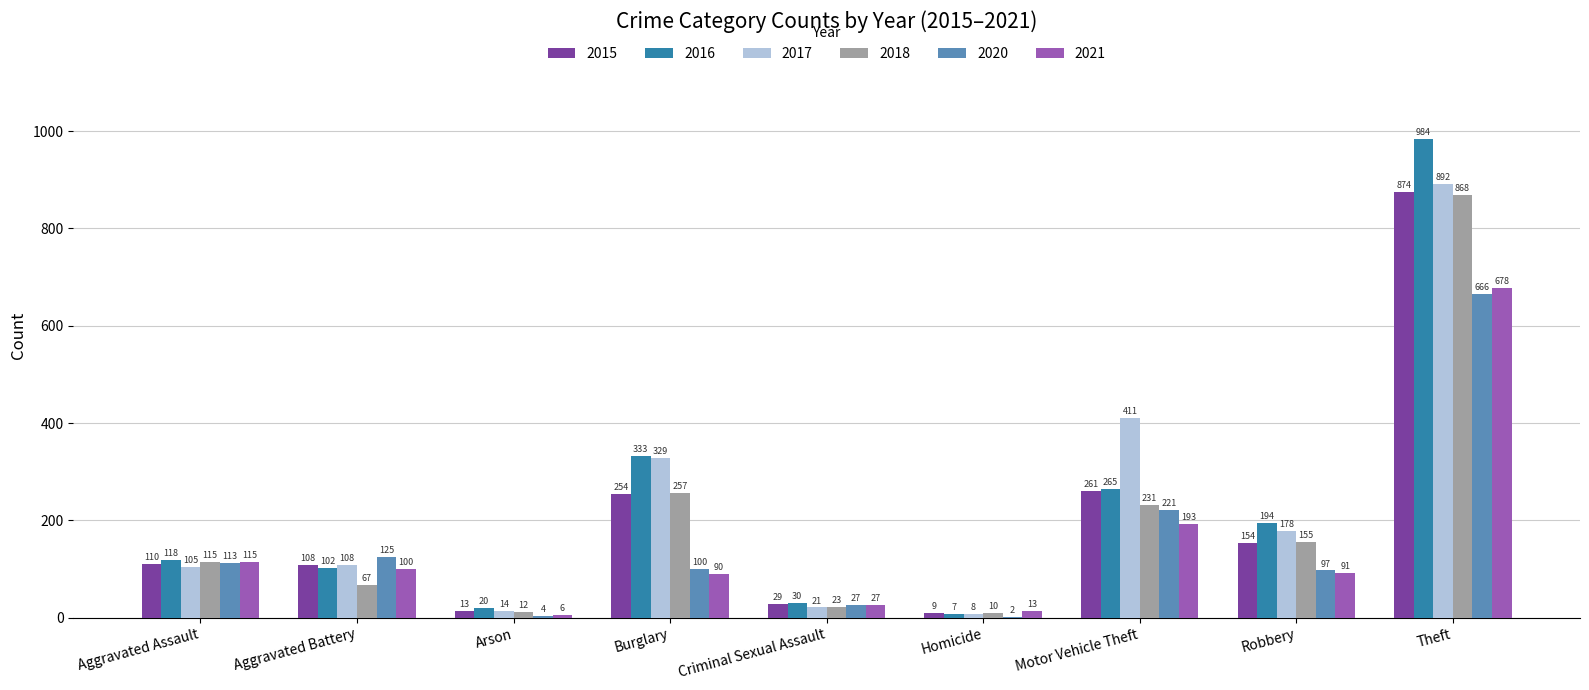

Is the value of 2021 at Criminal Sexual Assault greater than the value of 2016 at Criminal Sexual Assault?

No